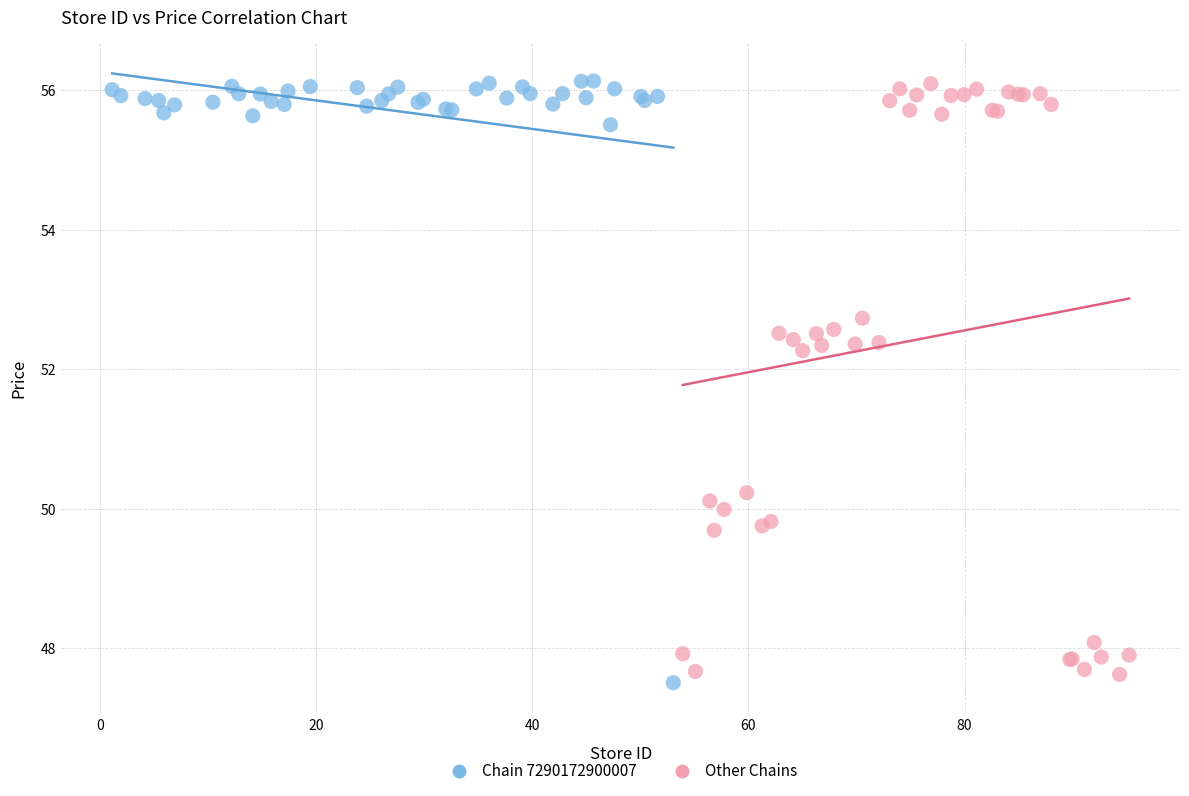

What are all the series names shown in the legend?

Chain 7290172900007, Other Chains